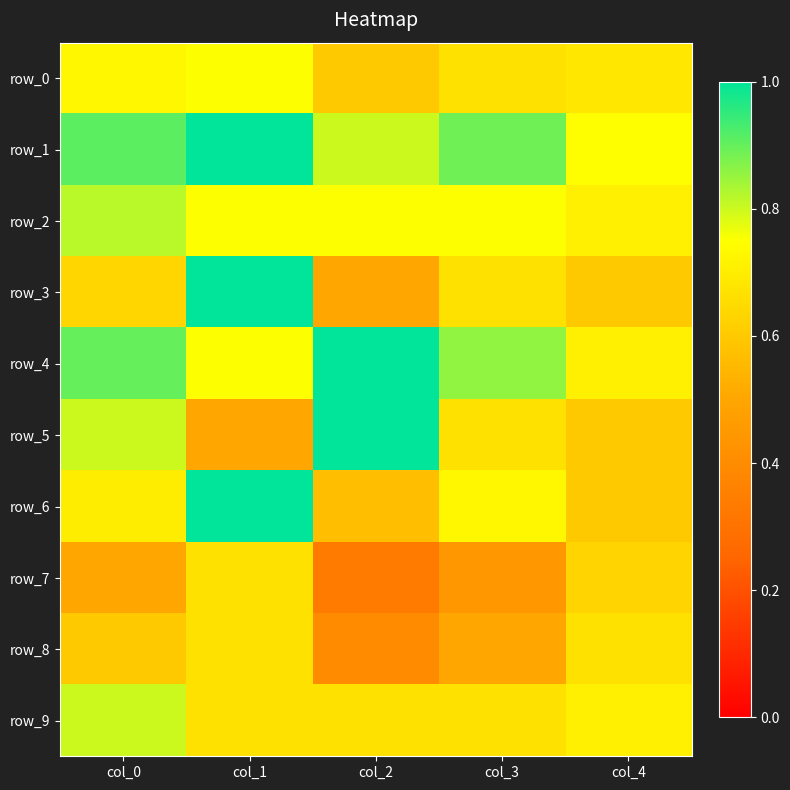

What is the maximum value shown in the chart?

1.0